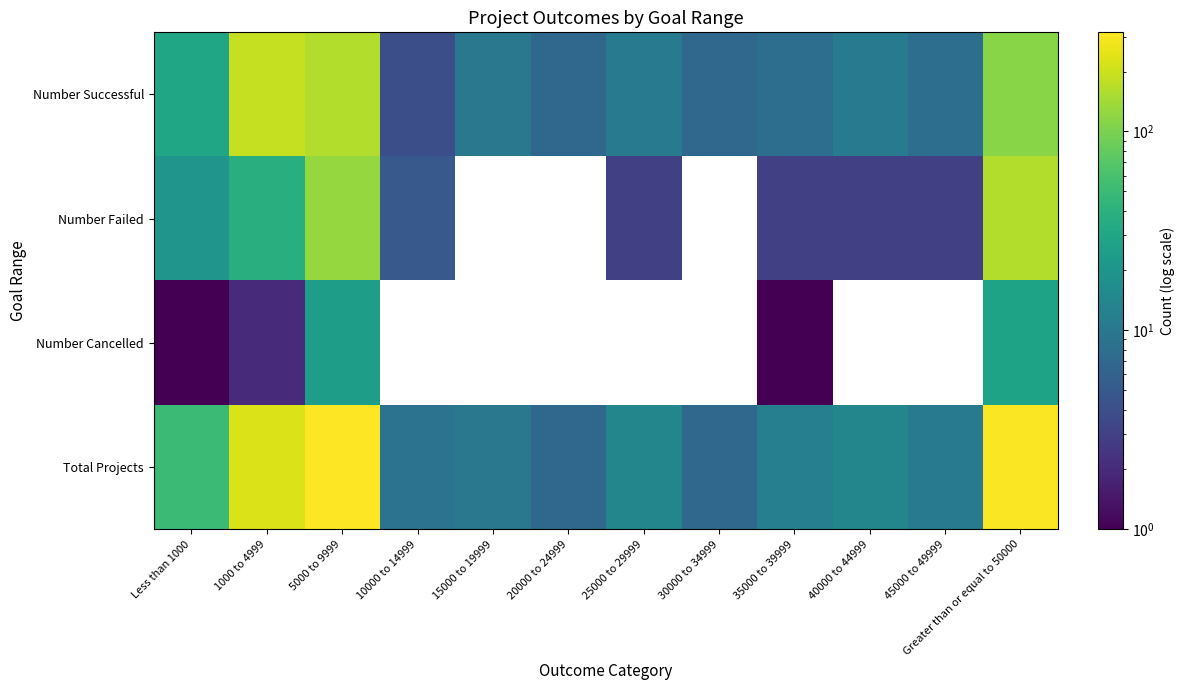

What is the greatest value displayed?

315